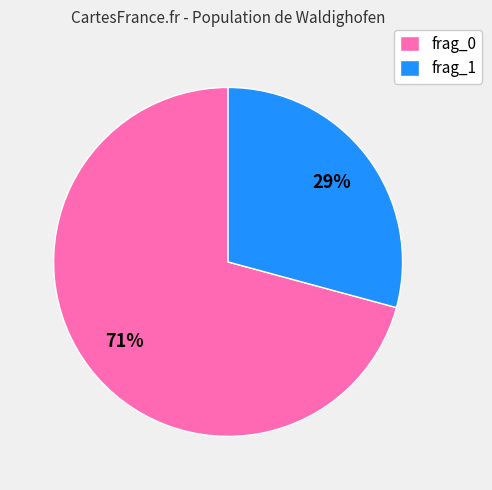

The frag_0 slice represents 58% of the pie. True or false?

False